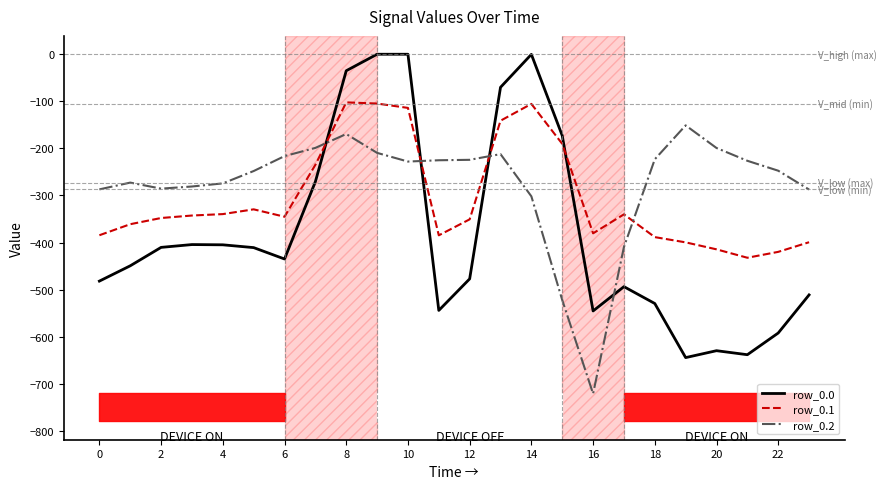

After their last crossing, which series has the higher values: row_0.0 or row_0.1?

row_0.1